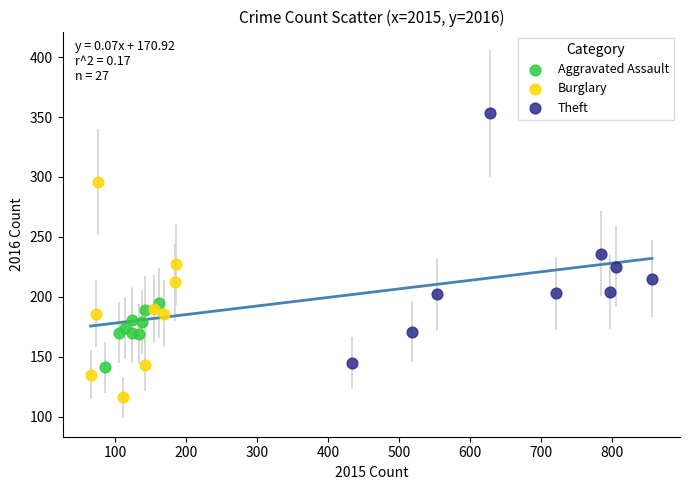

Which series has the widest spread of Y values?

Theft